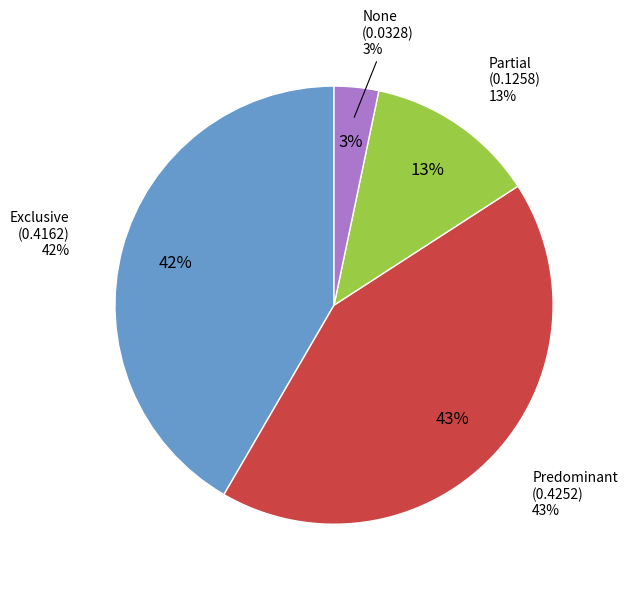

How many slices are in this pie chart?

4